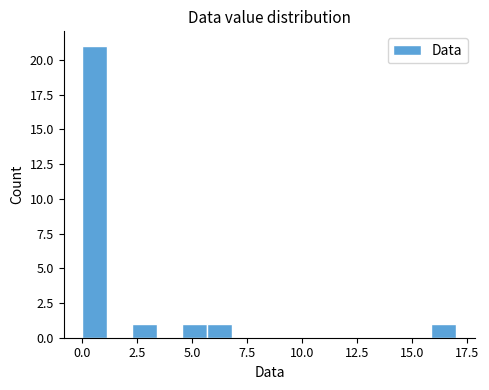

Around what value on the x-axis is the tallest bar? Give the approximate position of its centre, as read against the axis.

0.5